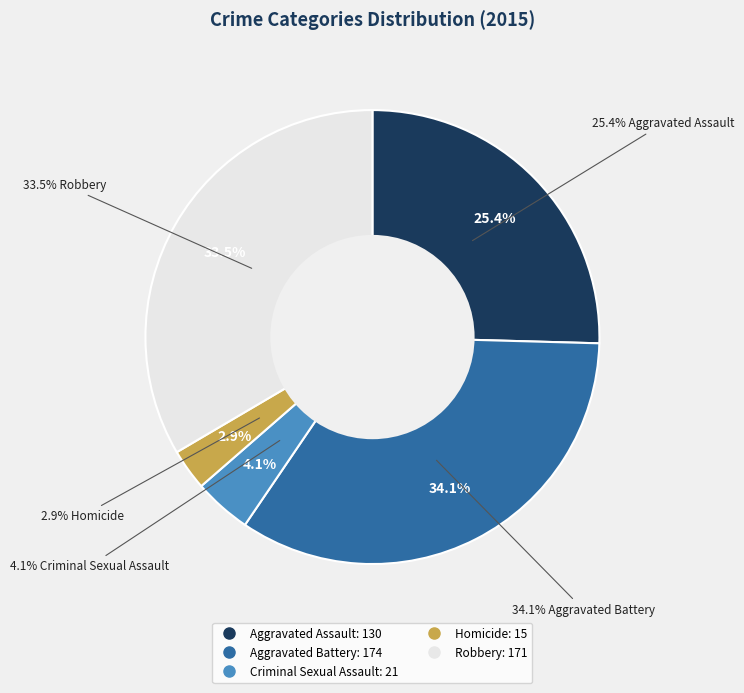

To the nearest percent, what percentage of the pie is Aggravated Battery?

34%